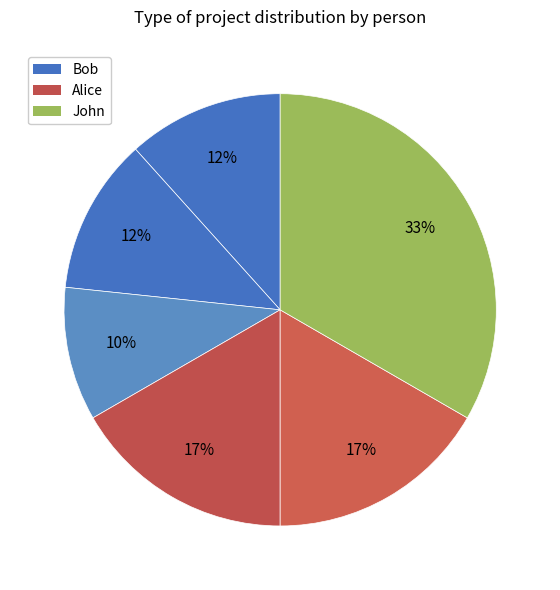

Count the number of slices in the pie.

6